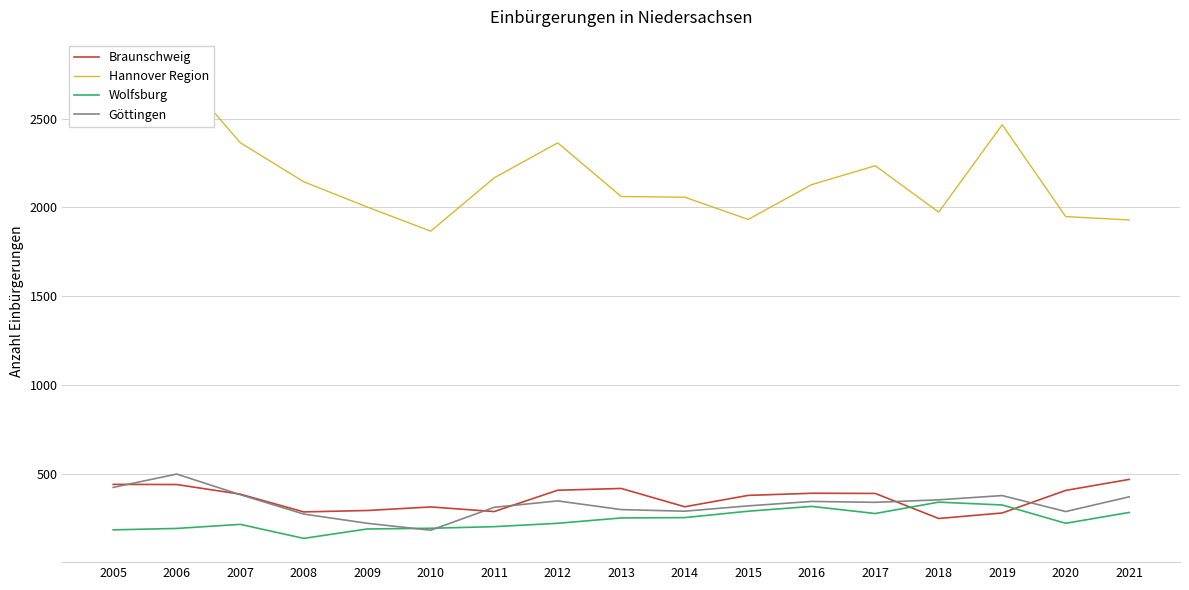

What is the maximum value shown in the chart?

2810